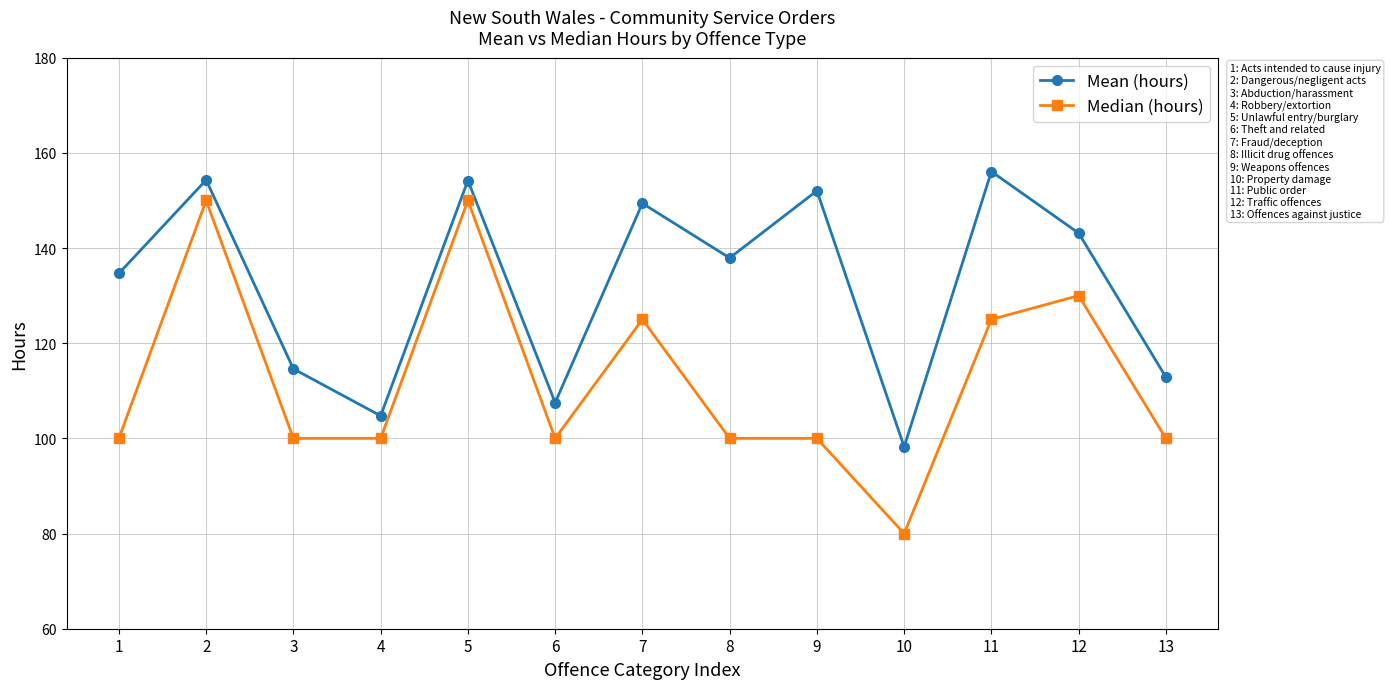

What is the greatest value displayed?

156.1